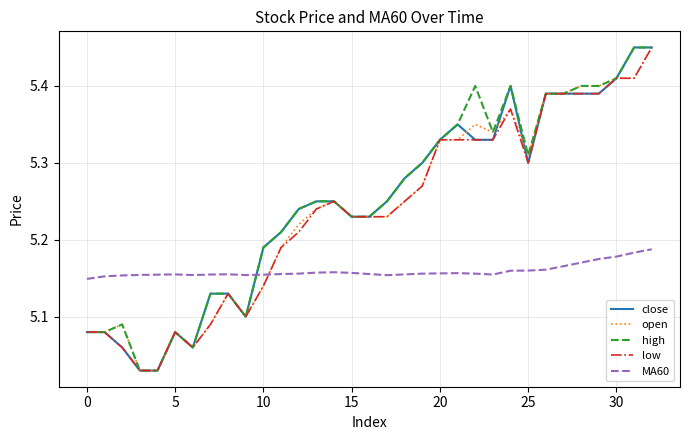

How many times do close and MA60 cross each other?

1